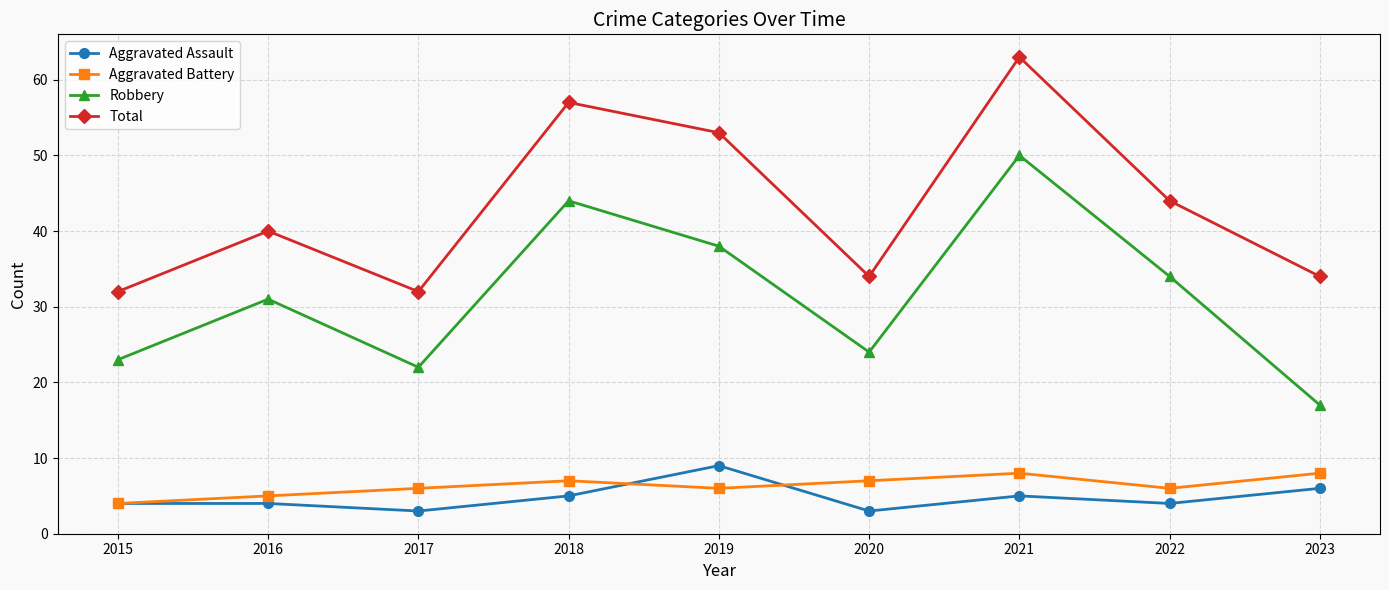

True or false: Robbery and Aggravated Assault intersect in this chart.

False